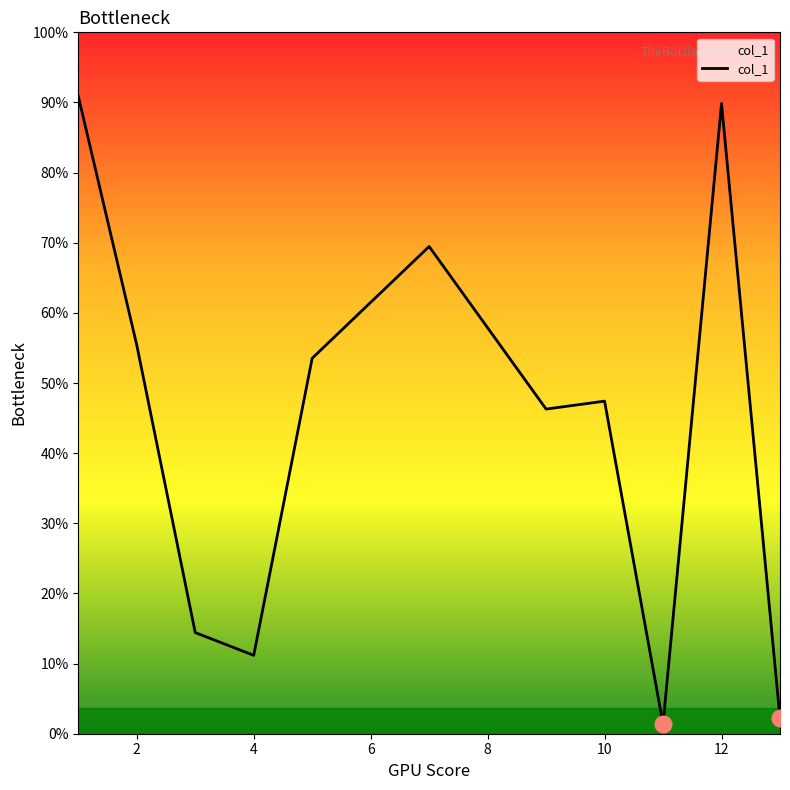

Does the chart display data point markers on the line(s)?

No